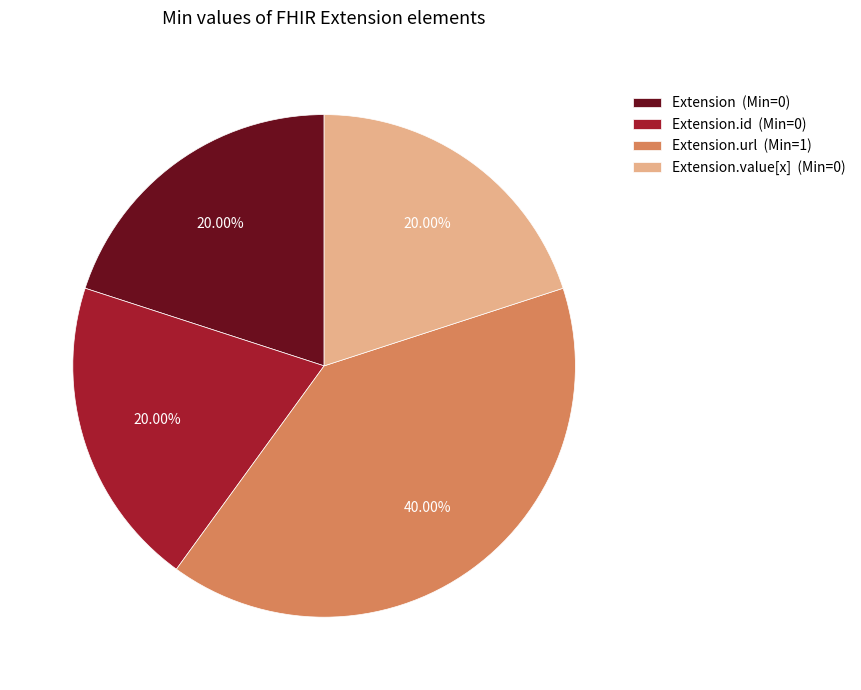

Is the sum of Extension (Min=0) and Extension.value[x] (Min=0) greater than half?

No